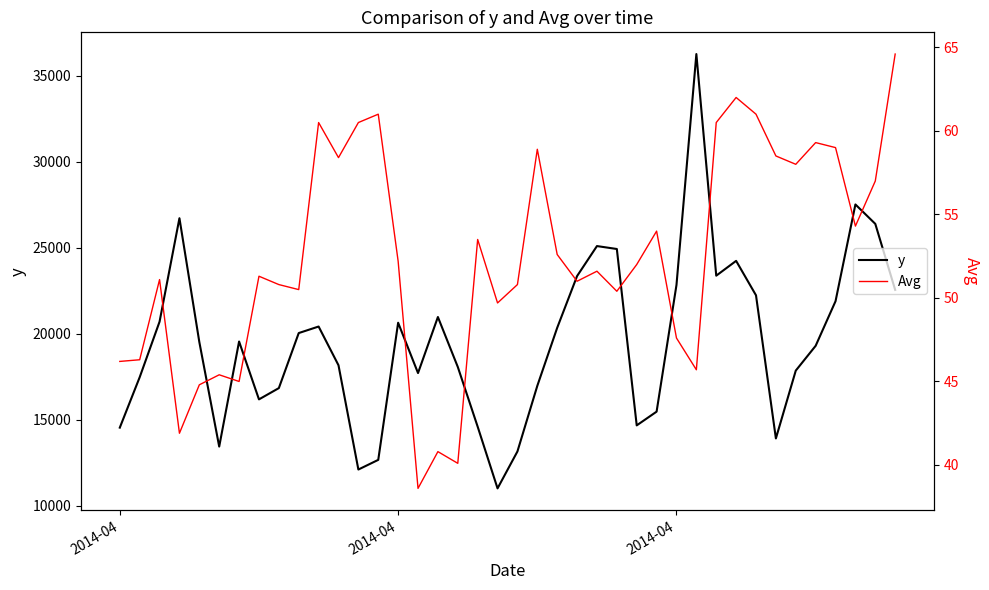

Reading right to left, extract all data points from this chart.

y: 22550.0	26385.0	27513.0	21891.0	19300.0	17859.0	13918.0	22234.0	24235.0	23375.0	36251.0	22835.0	15475.0	14677.0	24925.0	25095.0	23352.0	20346.0	16975.0	13162.0	11017.0	14602.0	18074.0	20973.0	17717.0	20641.0	12674.0	12112.0	18170.0	20420.0	20041.0	16843.0	16188.0	19550.0	13445.0	19521.0	26714.0	20701.0	17474.0	14546.0
Avg: 64.6	57.0	54.3	59.0	59.3	58.0	58.5	61.0	62.0	60.5	45.7	47.6	54.0	52.0	50.4	51.6	51.0	52.6	58.9	50.8	49.7	53.5	40.1	40.8	38.6	52.2	61.0	60.5	58.4	60.5	50.5	50.8	51.3	45.0	45.4	44.8	41.9	51.1	46.3	46.2